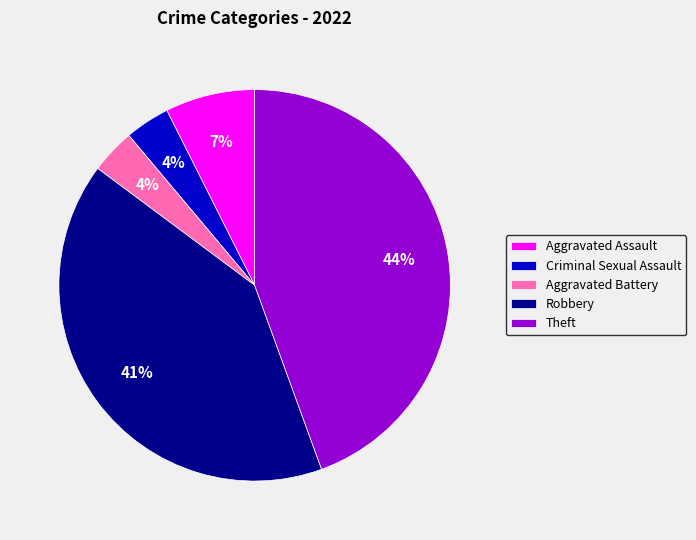

Which category has the biggest portion of the pie?

Theft